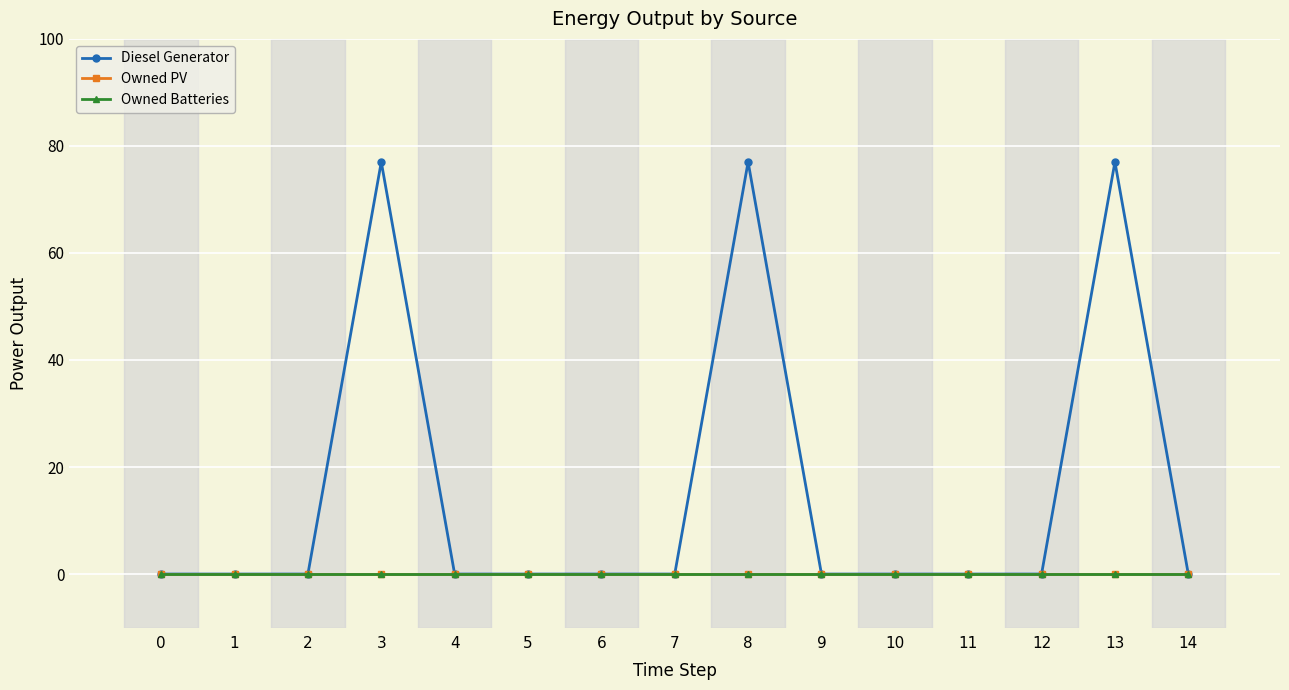

True or false: Owned Batteries has more than 0 interior local peaks.

False